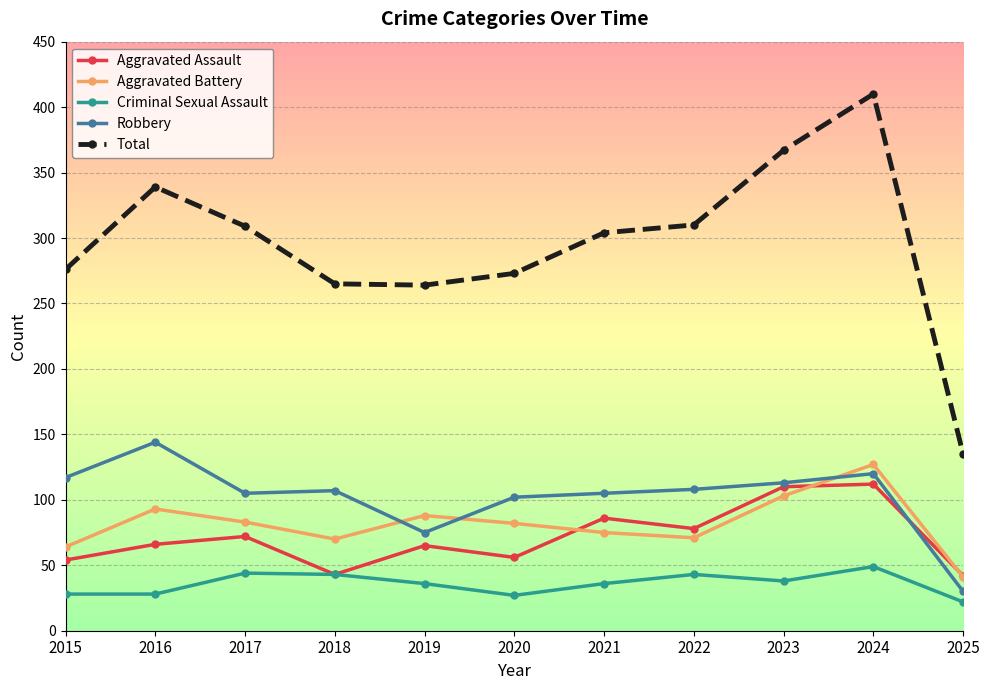

At which category does Aggravated Battery reach its first local peak?

2016